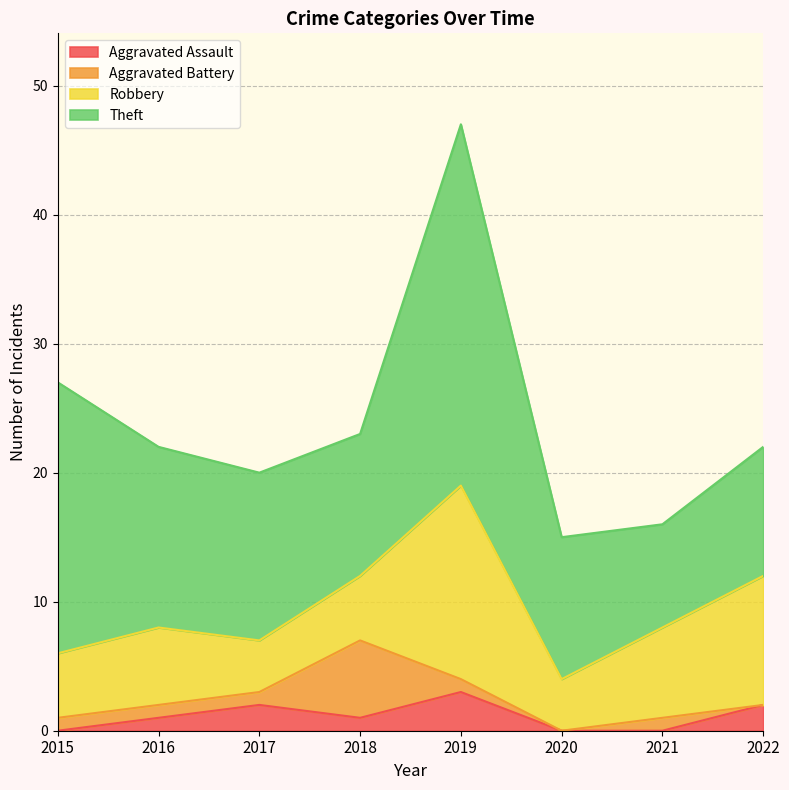

What are all the series names shown in the legend?

Aggravated Assault, Aggravated Battery, Robbery, Theft